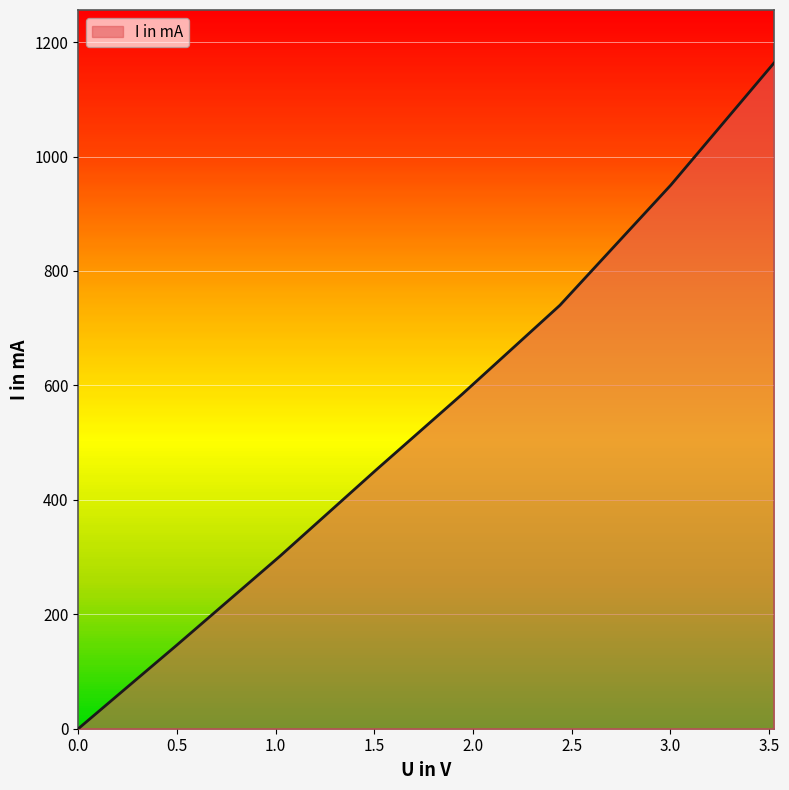

True or false: the data has more than 1 interior local peaks.

False